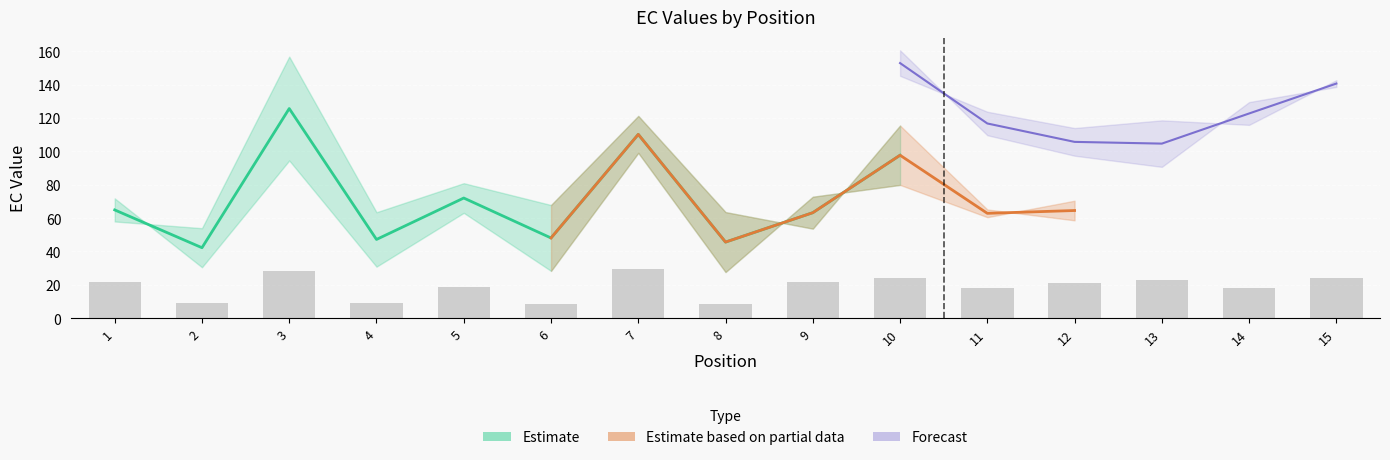

What is the average value of the EC_1.00 series?

121.5